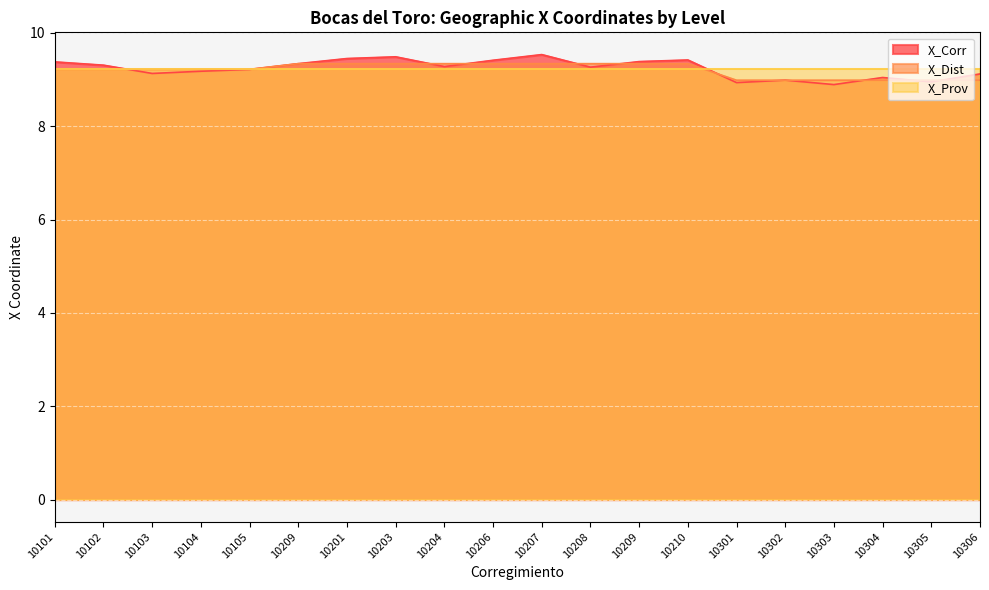

What is the value of the X_Corr point at the 14th from the left?

9.4